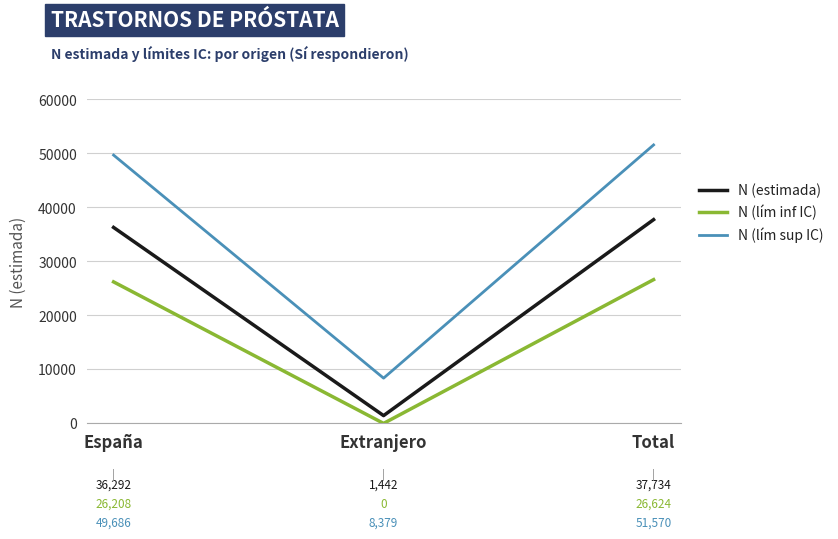

The value of N (lím inf IC) at Extranjero is 0. True or false?

True